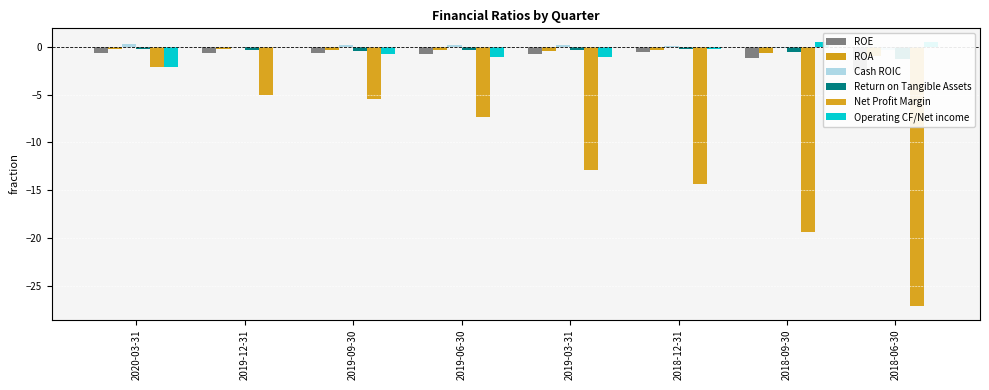

At how many categories does at least one series exceed -24?

8